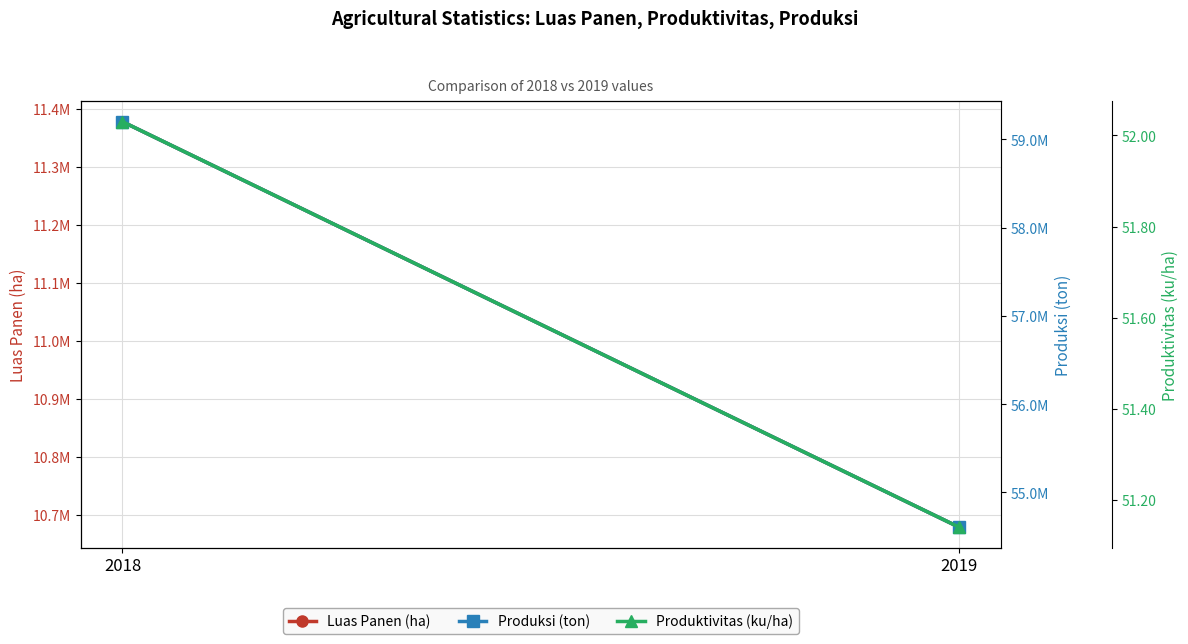

How many distinct data groups are displayed?

3